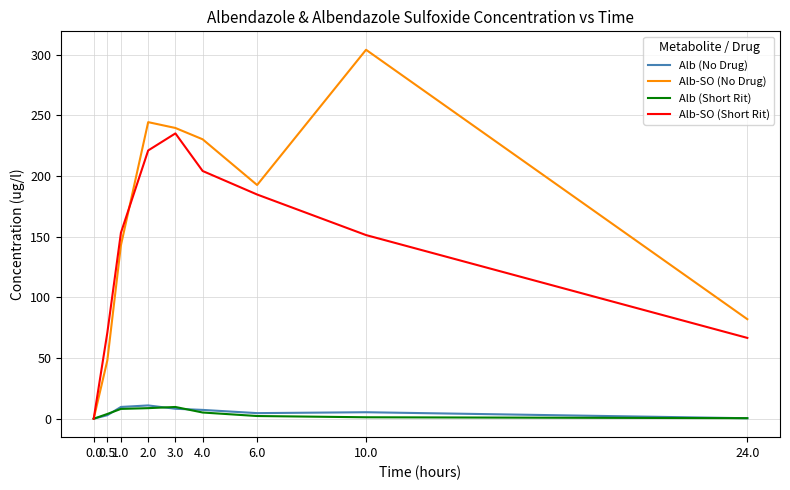

Which category has the highest value across all series?

10.0